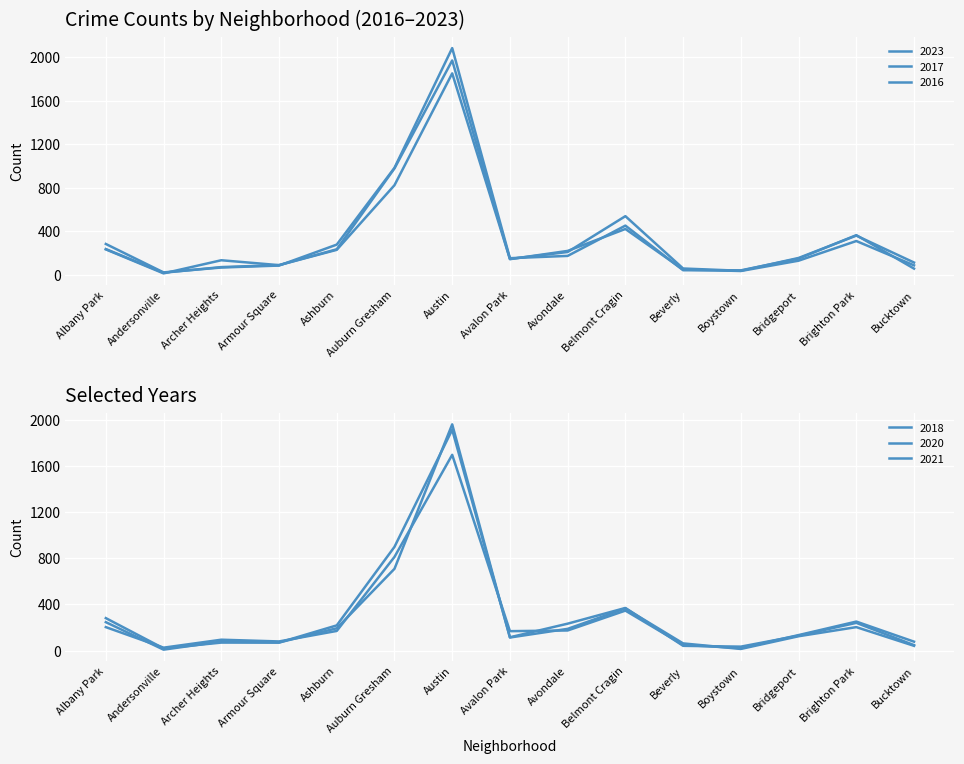

At Austin, list the series in order from largest to smallest.

2016, 2017, 2020, 2018, 2023, 2021